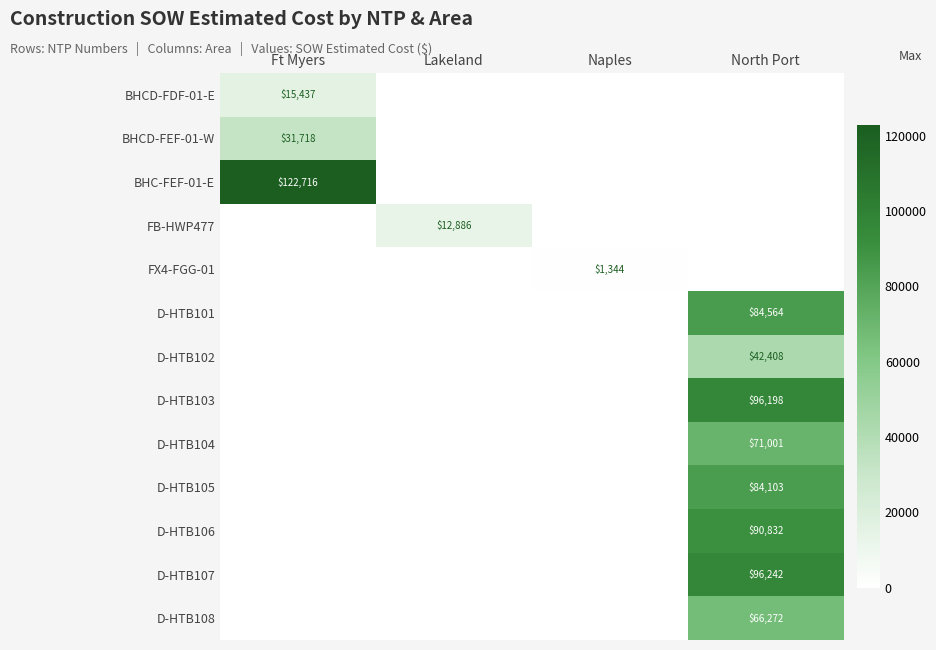

The FB-HWP477 series shows 7002 at Lakeland. True or false?

False